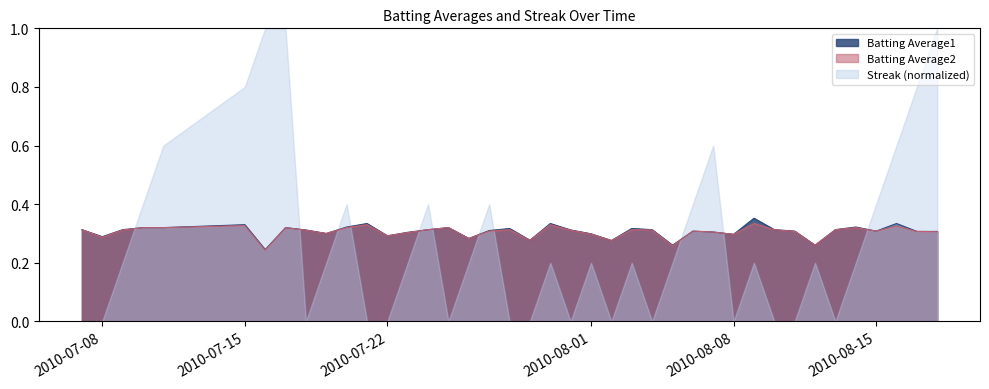

In Batting Average2, how many points are lower than both neighbors (excluding endpoints)?

11